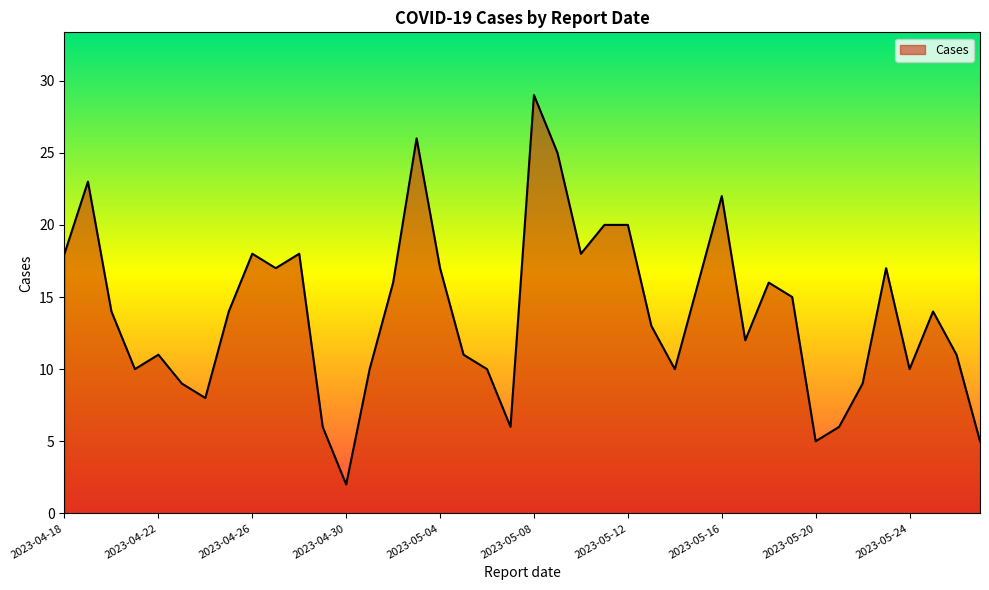

What is the greatest value displayed?

29